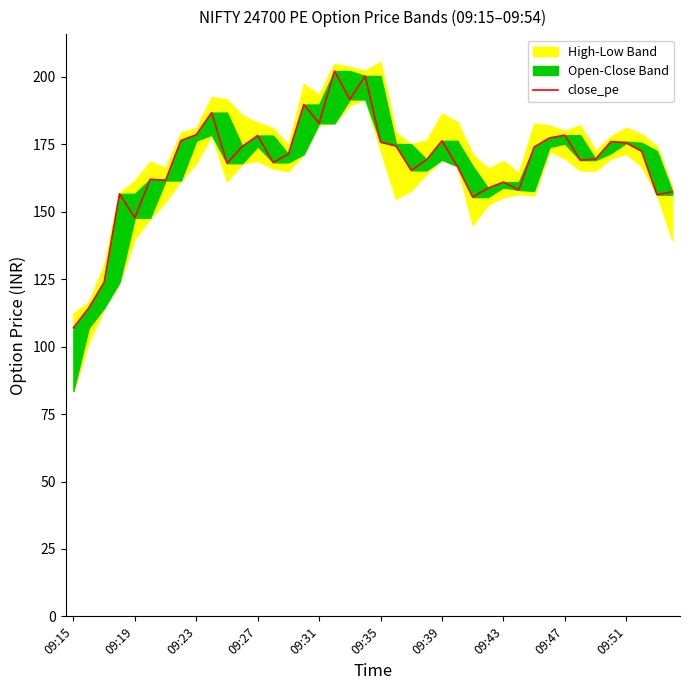

True or false: the data shows 191.7 at 18.

True